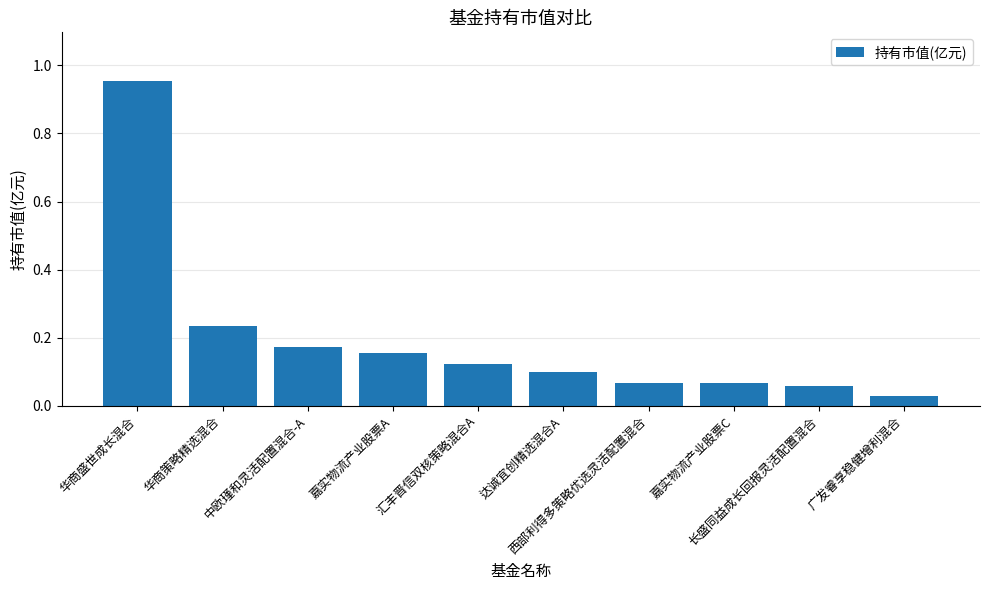

What is the sum of all values?

2.0